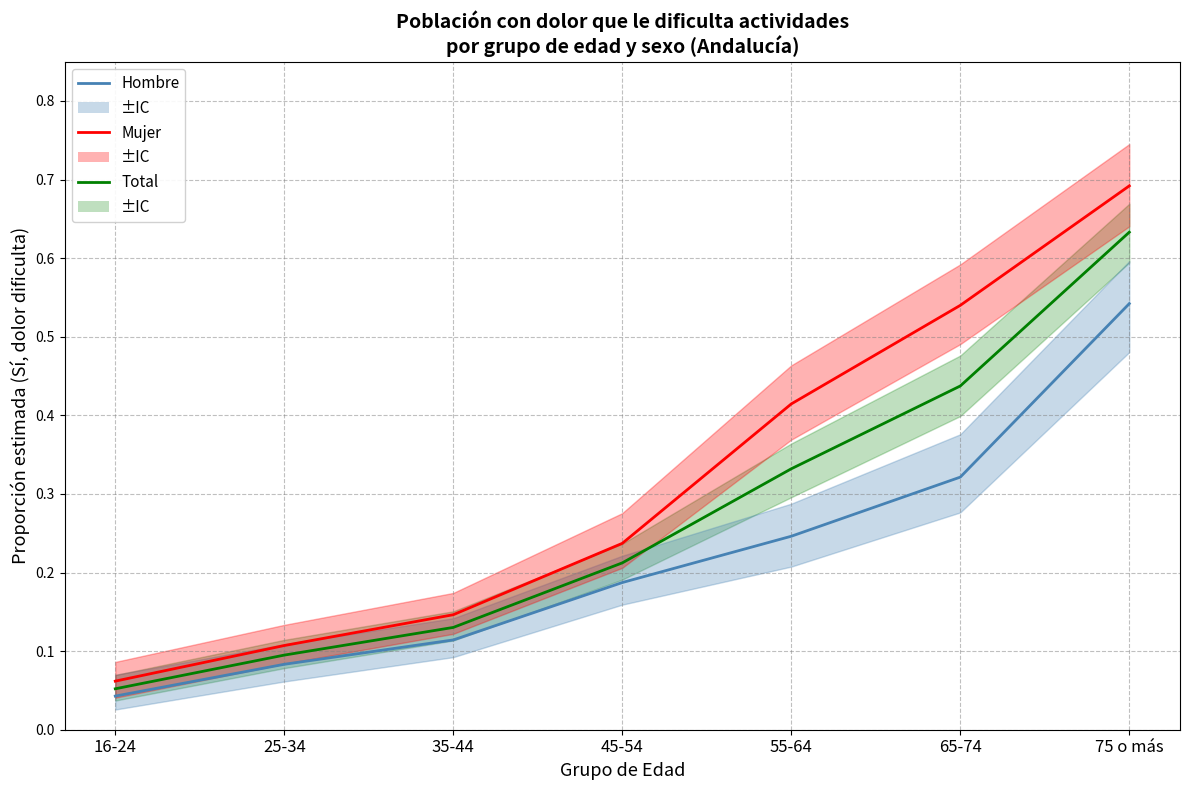

Which series has the largest range (max minus min)?

Mujer